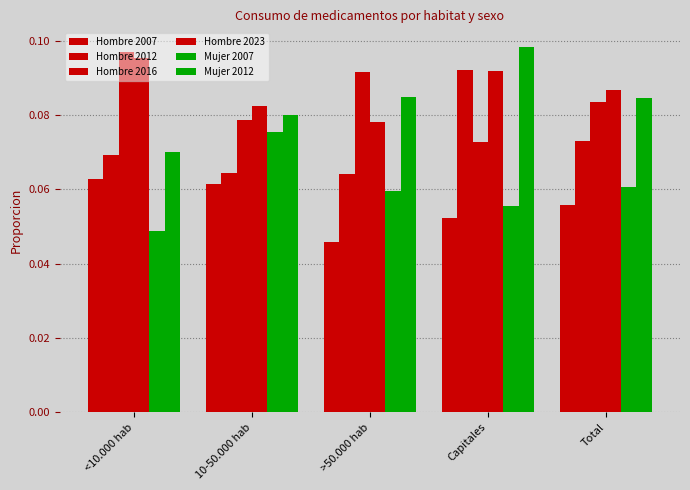

Reading left to right, list all the values displayed in this chart.

Hombre 2007: <10.000 hab=0.1	10-50.000 hab=0.1	>50.000 hab=0.0	Capitales=0.1	Total=0.1
Hombre 2012: <10.000 hab=0.1	10-50.000 hab=0.1	>50.000 hab=0.1	Capitales=0.1	Total=0.1
Hombre 2016: <10.000 hab=0.1	10-50.000 hab=0.1	>50.000 hab=0.1	Capitales=0.1	Total=0.1
Hombre 2023: <10.000 hab=0.1	10-50.000 hab=0.1	>50.000 hab=0.1	Capitales=0.1	Total=0.1
Mujer 2007: <10.000 hab=0.0	10-50.000 hab=0.1	>50.000 hab=0.1	Capitales=0.1	Total=0.1
Mujer 2012: <10.000 hab=0.1	10-50.000 hab=0.1	>50.000 hab=0.1	Capitales=0.1	Total=0.1